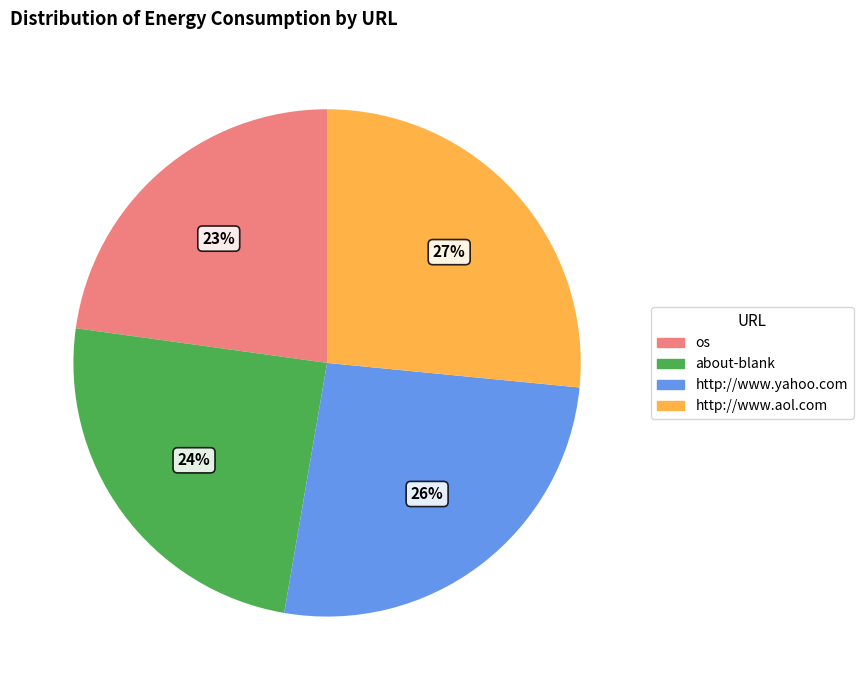

To the nearest percent, what percentage of the pie is about-blank?

24%